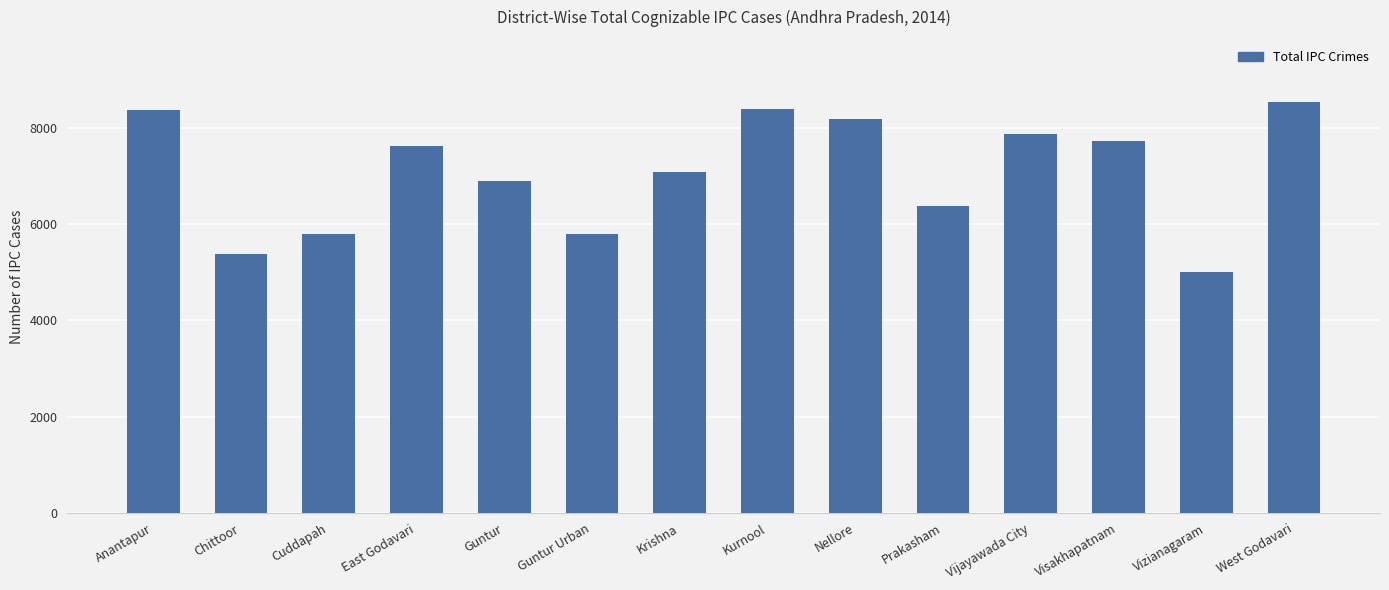

What is the approximate value at West Godavari, to the nearest 10?

8540